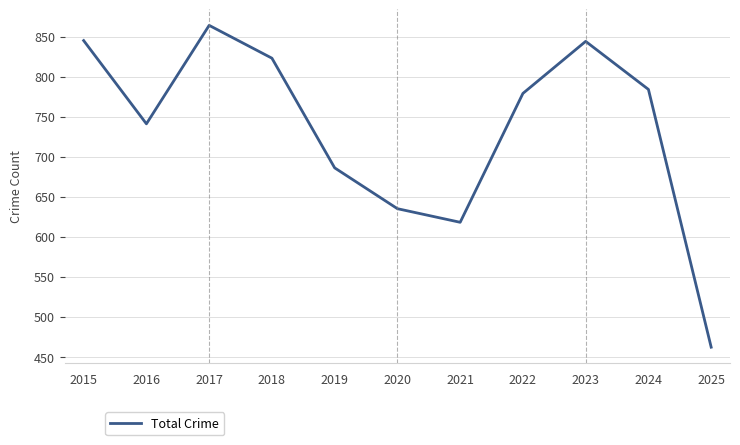

What is the difference between the maximum and minimum values?

402